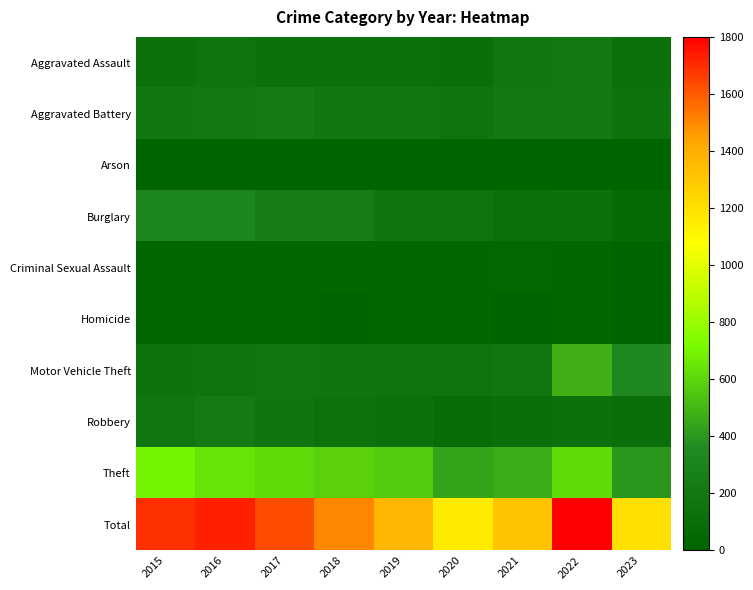

Which series has the widest spread of values?

Total